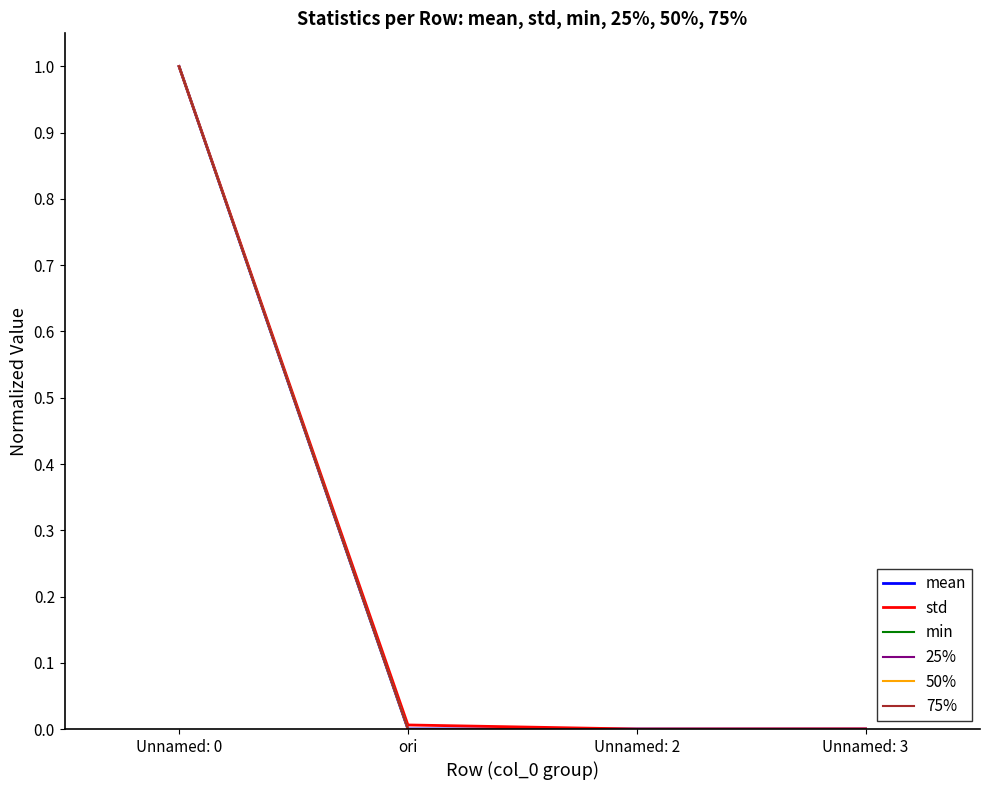

Is it true that std equals 1.7 at Unnamed: 0?

False